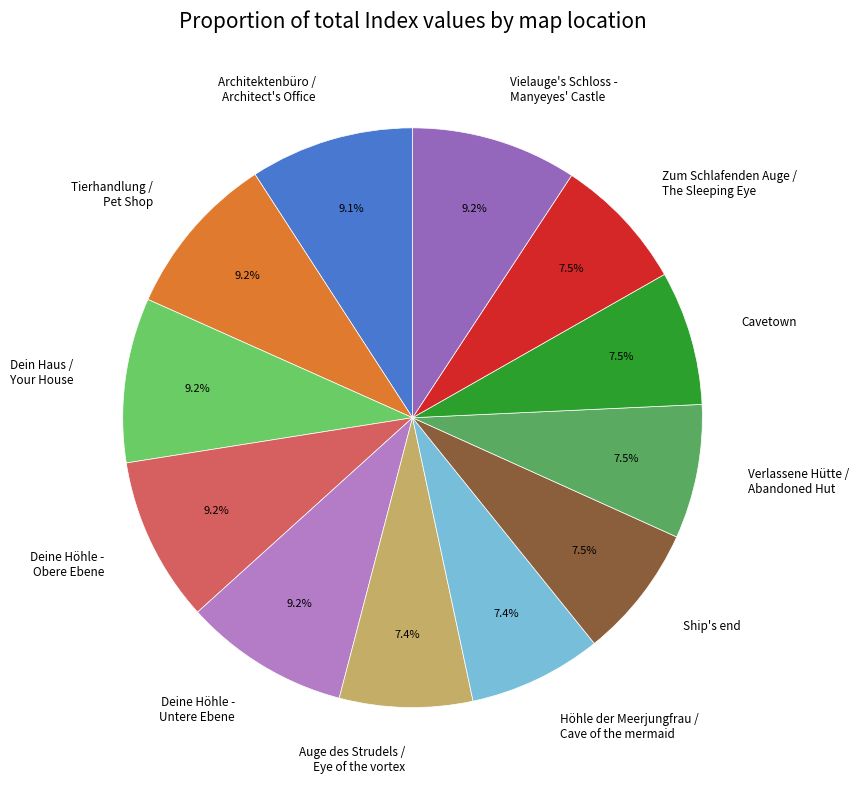

What is the ratio of the value at Cavetown to the value at Deine Höhle - Obere Ebene?

0.8